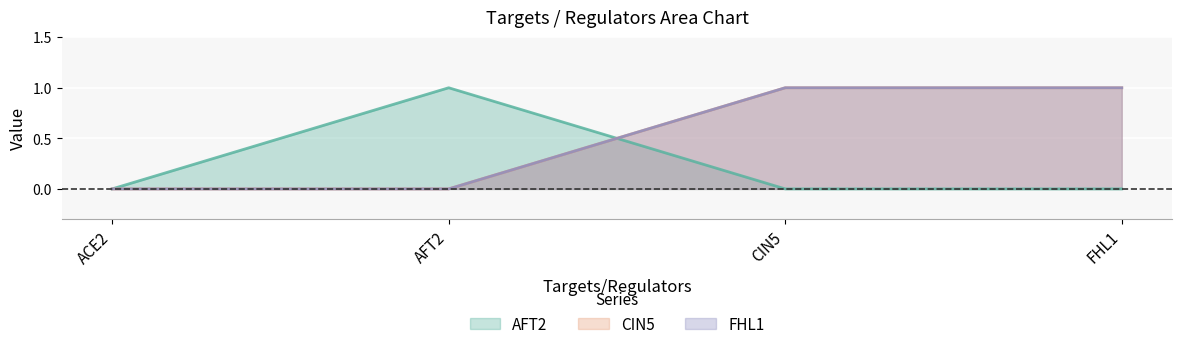

Does the chart display data point markers on the line(s)?

No